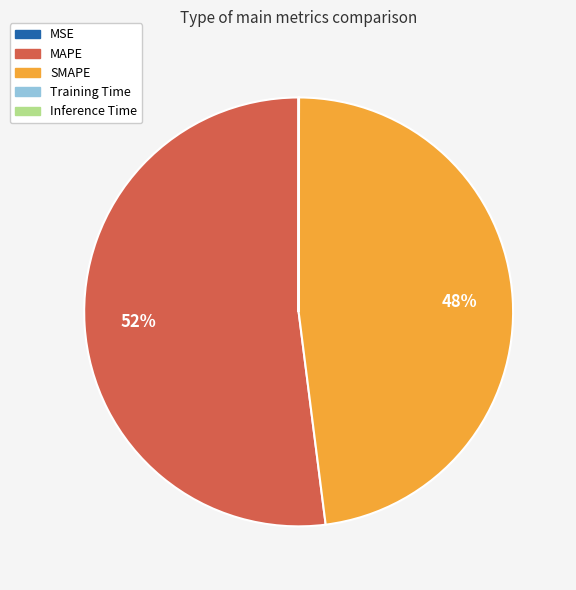

Which category accounts for the majority?

MAPE